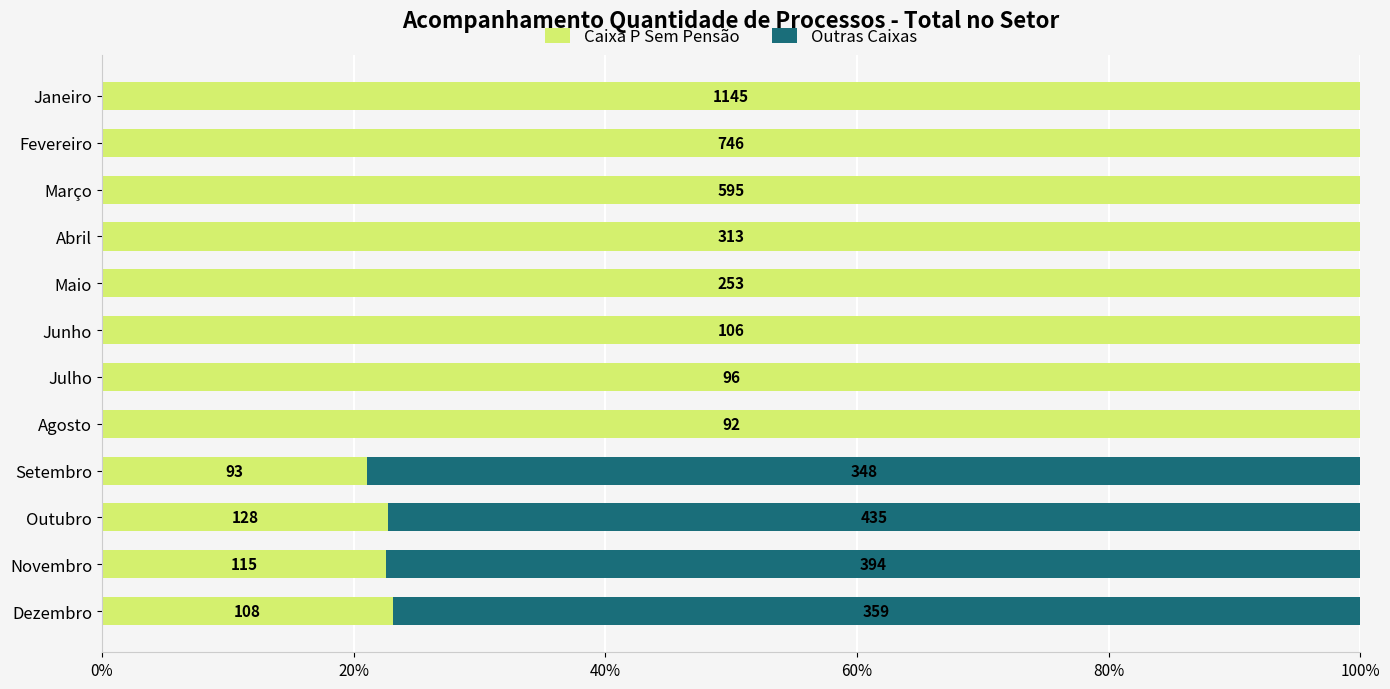

What are all the series names shown in the legend?

Caixa P Sem Pensão, Outras Caixas